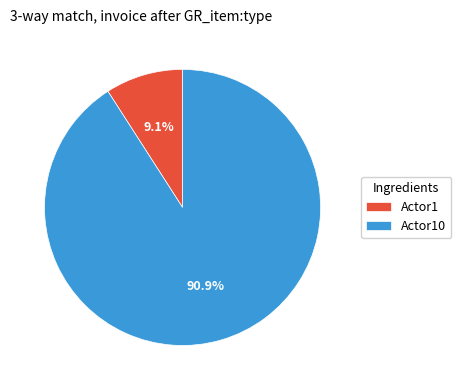

Between Actor1 and Actor10, which is larger?

Actor10